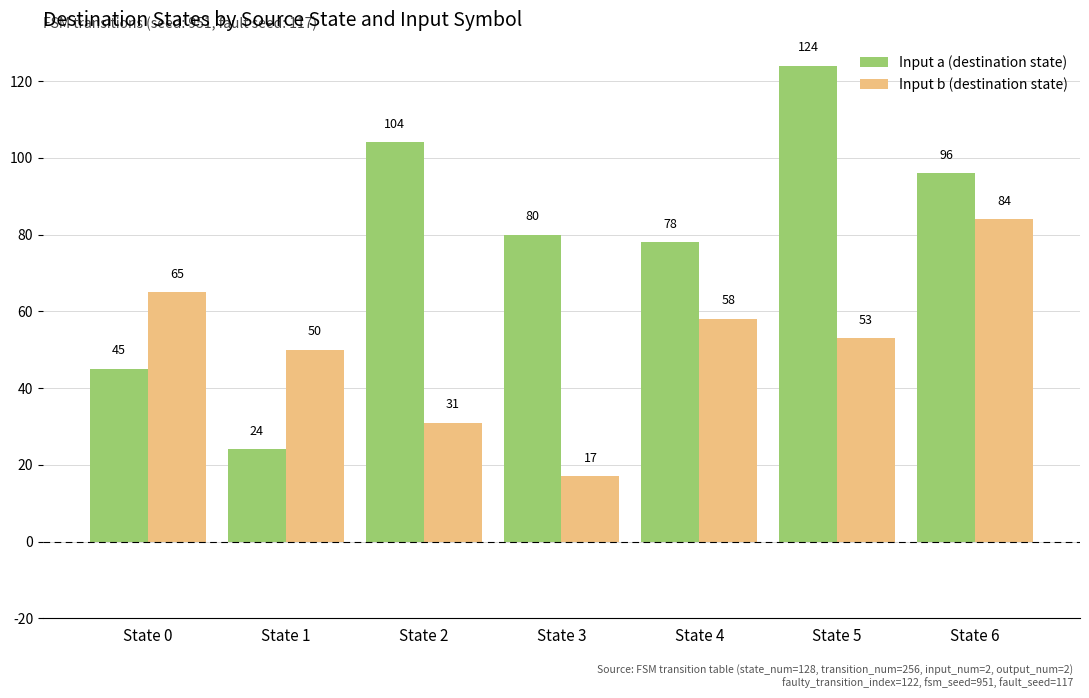

How many groups of bars are there?

7